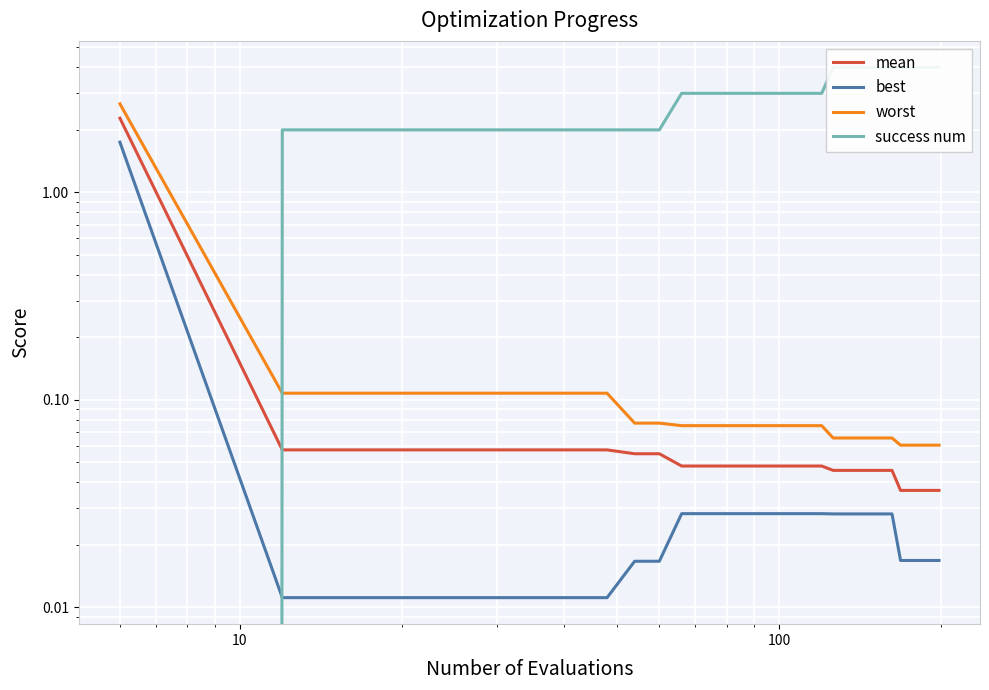

True or false: success num has more than 1 interior local peaks.

False